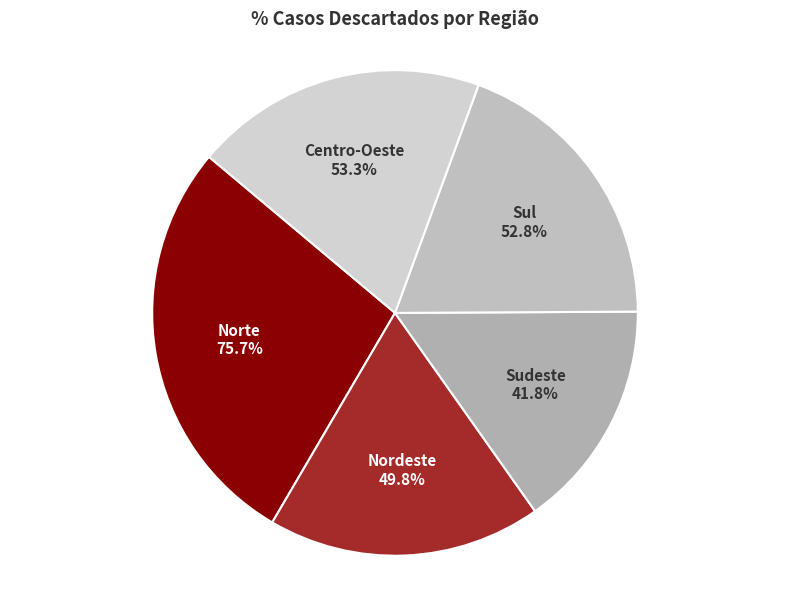

Is it true that Sul is 19% of the pie?

True